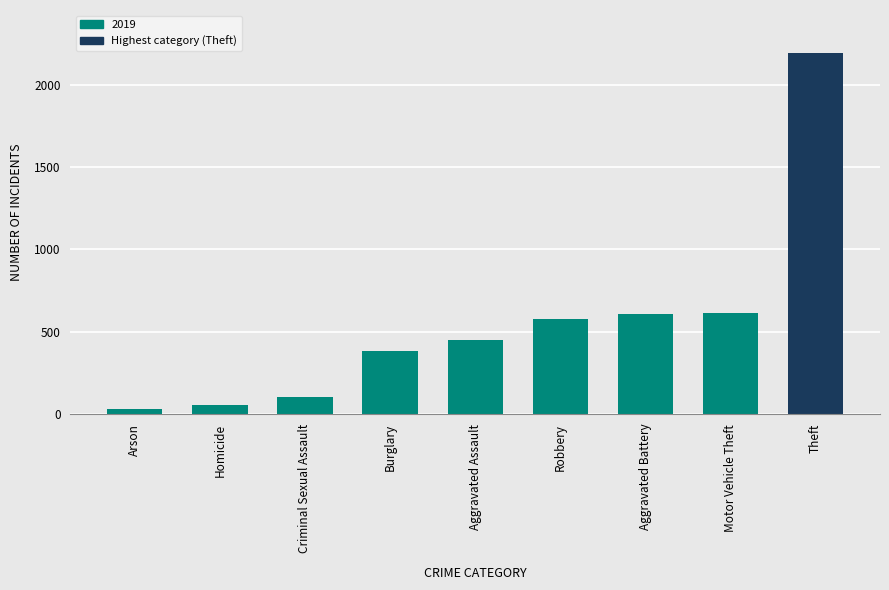

How many data points does each series have?

9